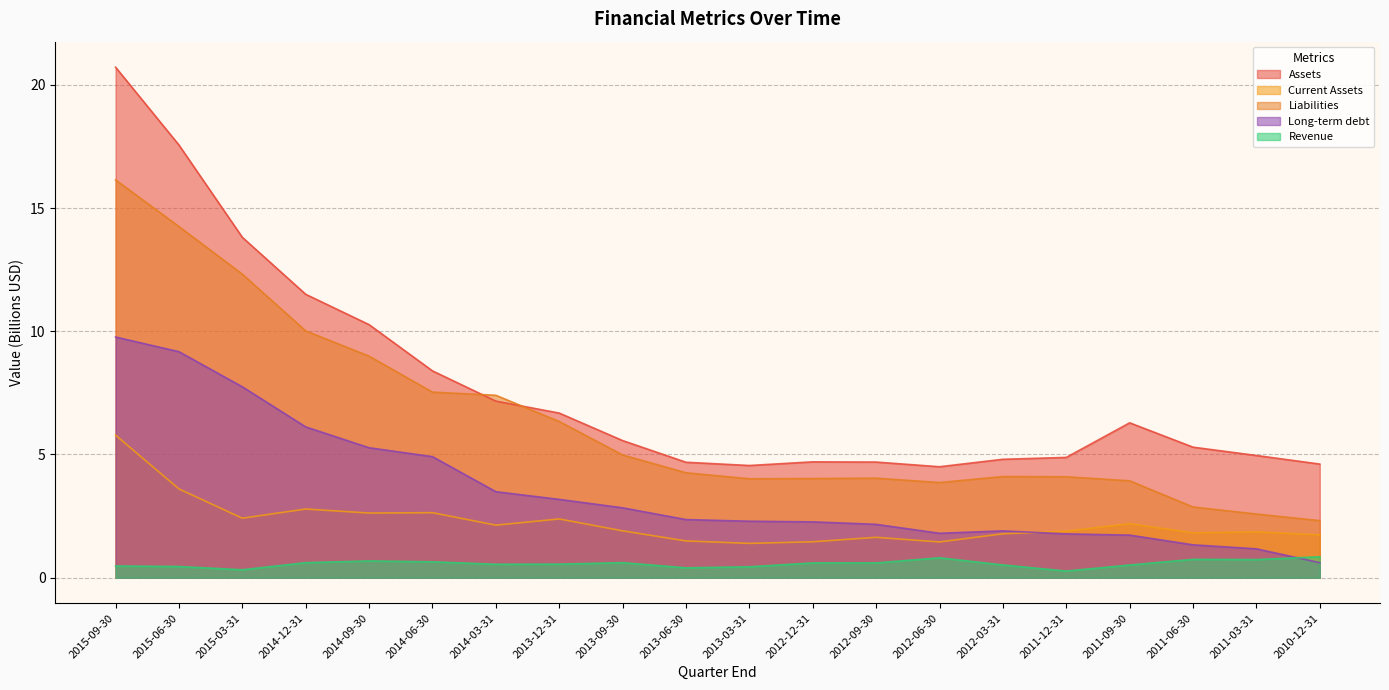

How many values in the Long-term debt series exceed 2?

13